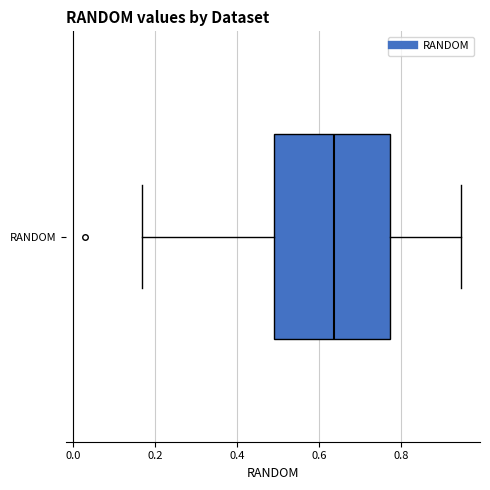

Transcribe this box plot: give where the median line is, the range the box spans, and where the two whiskers end, as read against the x-axis. The values are not printed on the chart, so give them approximately, as read against the axis.

median 0.64, box 0.48 to 0.78, whiskers 0.16 to 0.94